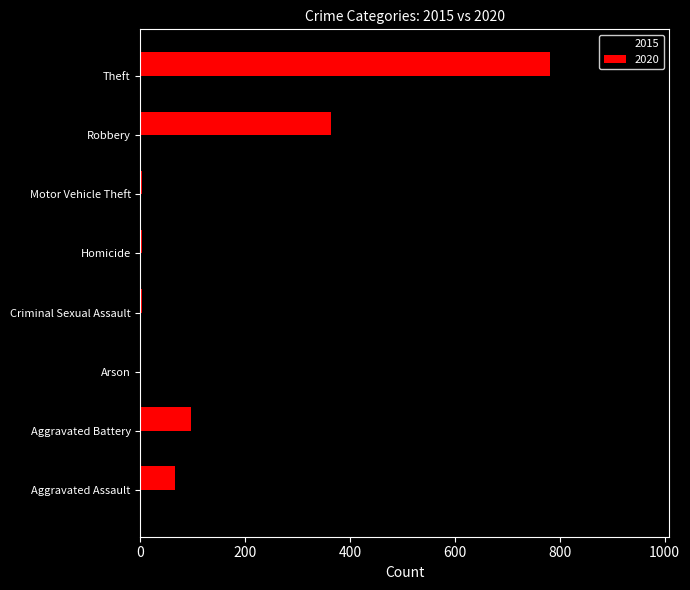

The 2015 series shows 62 at Aggravated Battery. True or false?

True